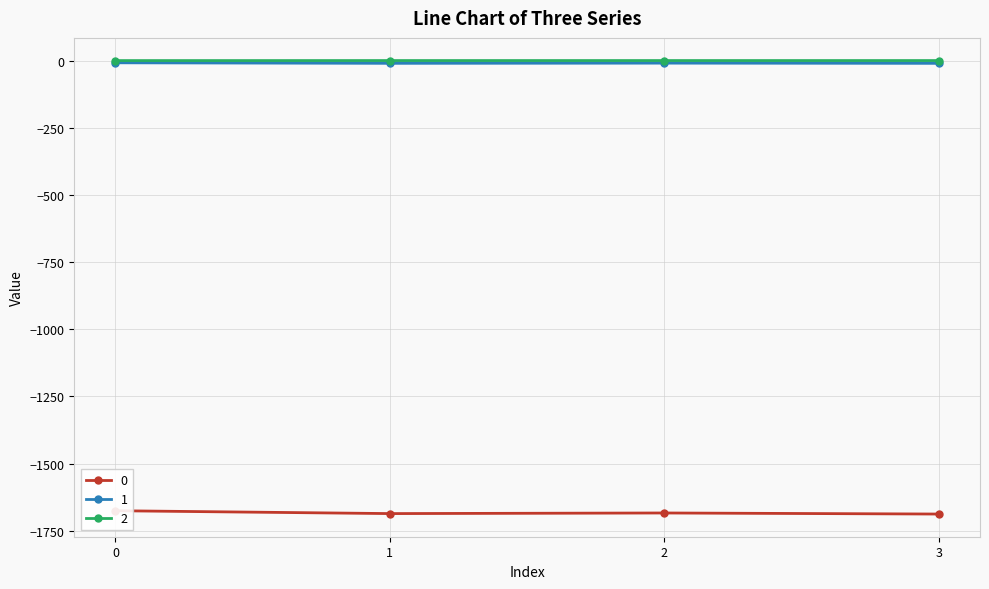

What is the sum of the 1 values at 2 and 1?

-19.9